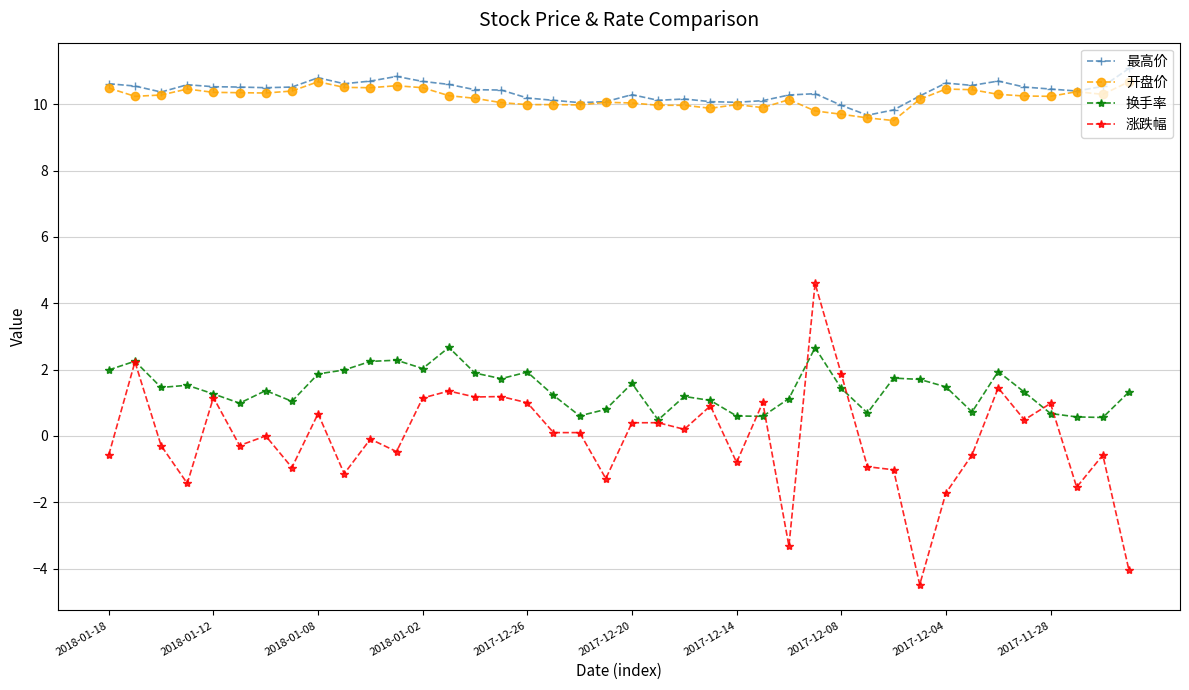

At how many categories does at least one series exceed 3?

40